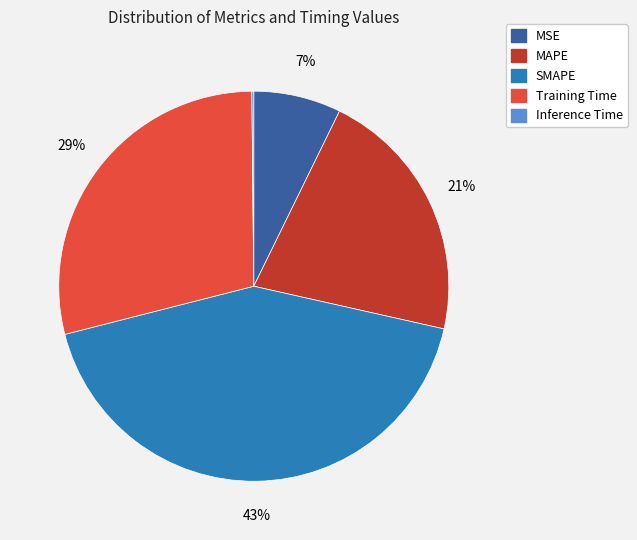

To the nearest percent, what portion does MSE represent?

7%